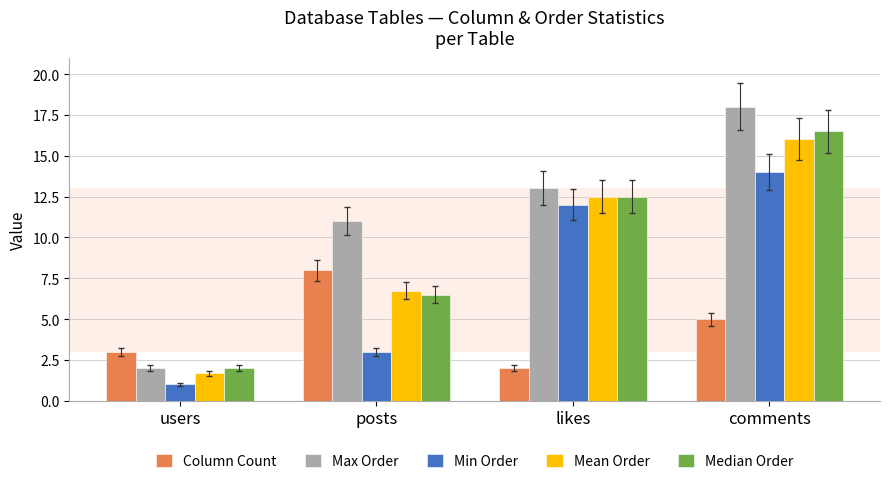

What is the label of the 2nd bar from the right?

likes